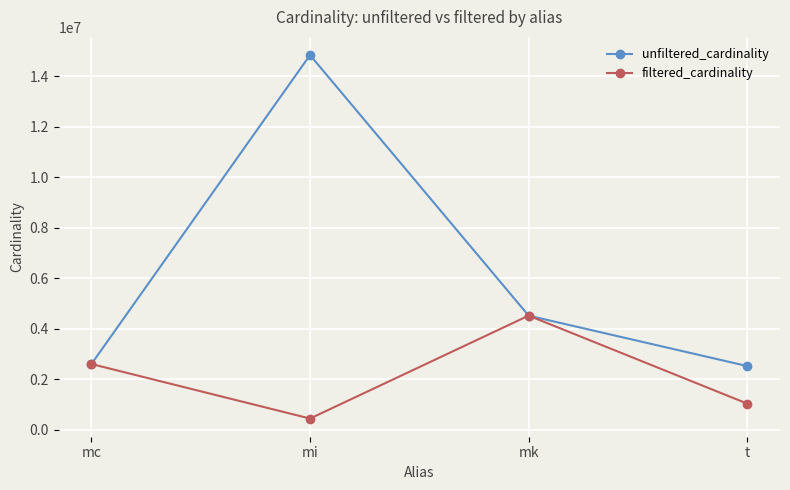

How many filtered_cardinality values are between 1042800 and 4523930?

3